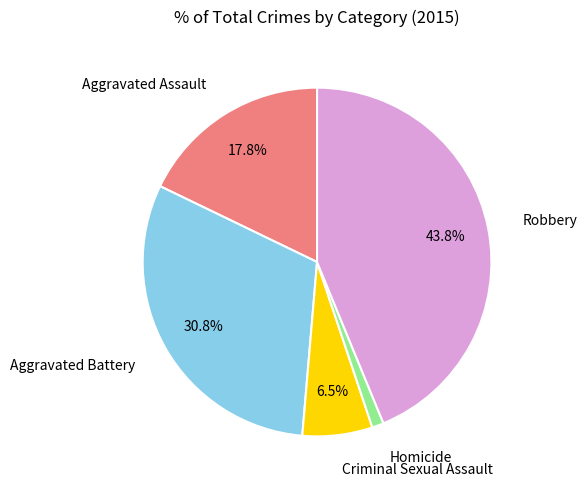

Does any single category account for the majority?

No